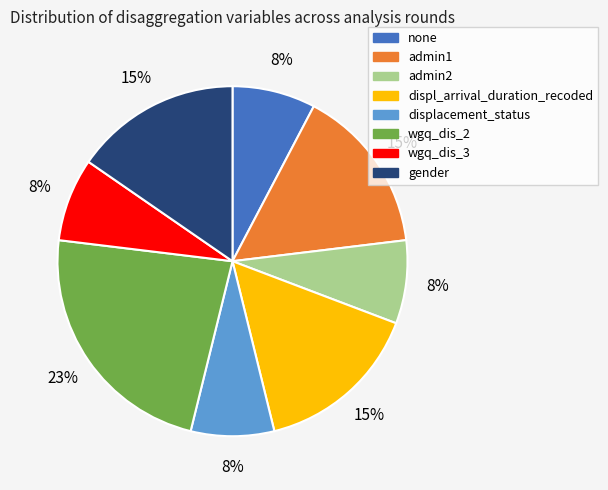

Count the number of slices in the pie.

8